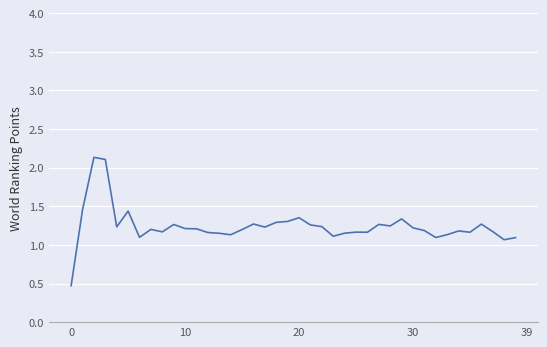

Does the chart display data point markers on the line(s)?

No